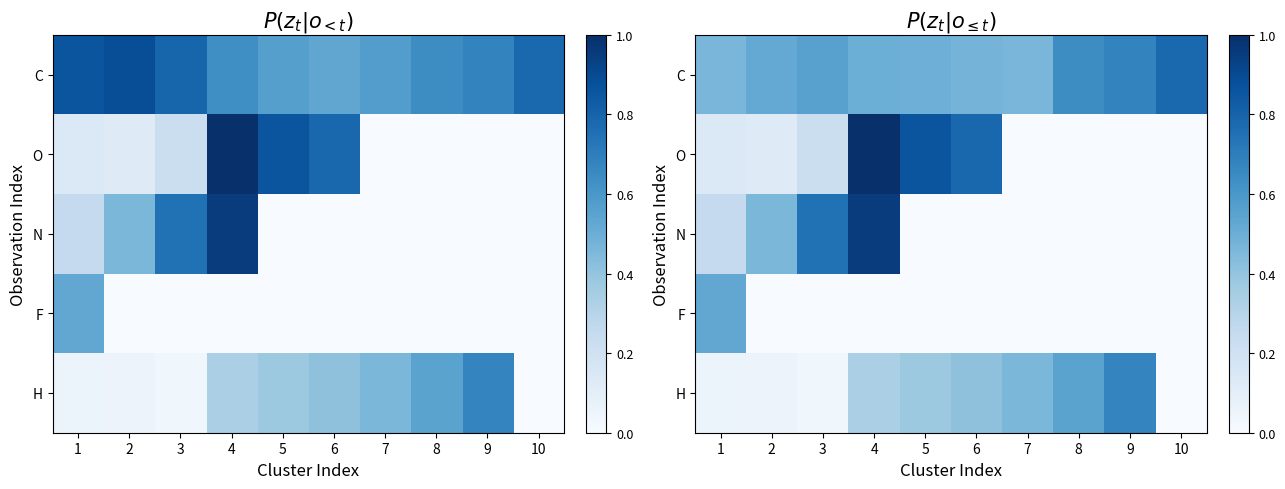

At which category is the sum across all series the highest?

4